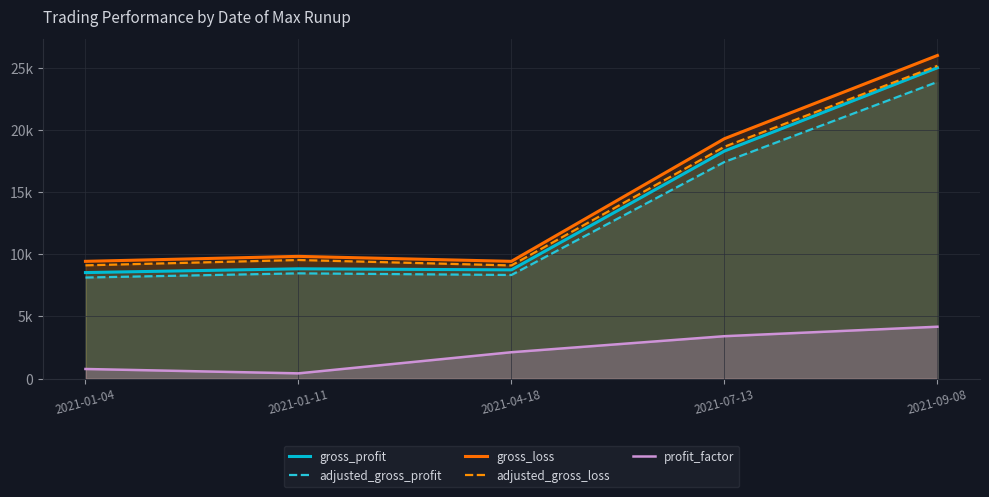

True or false: gross_loss has a value of 9436.4 at 2021-01-04.

True